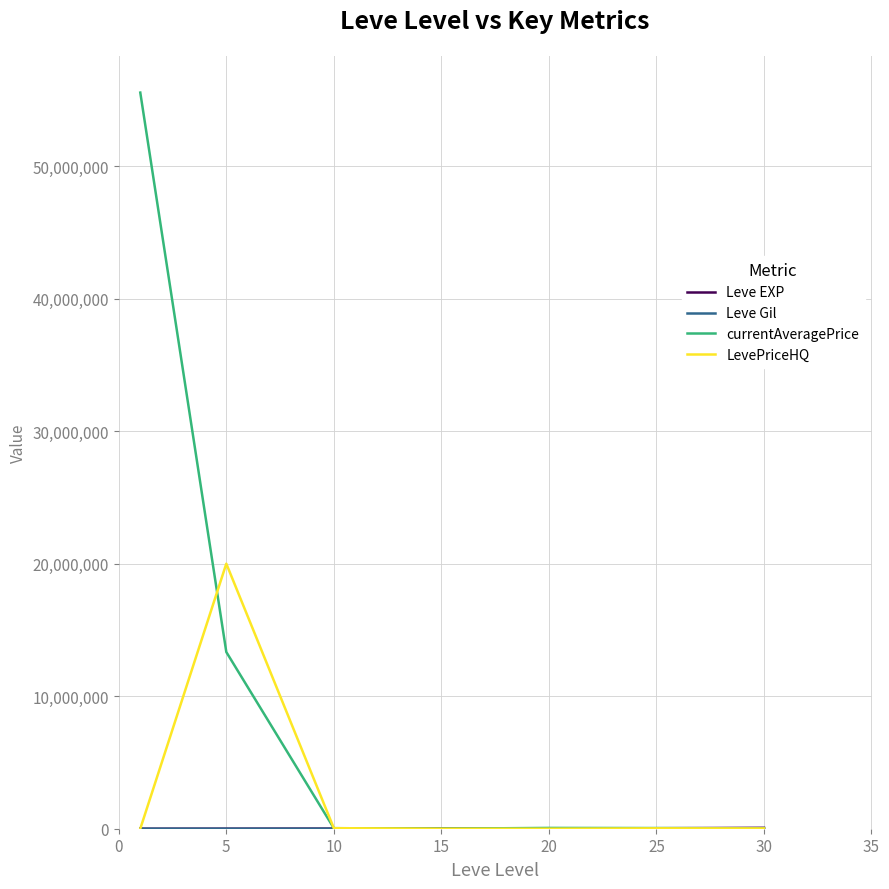

Which series has the largest total across all categories?

currentAveragePrice